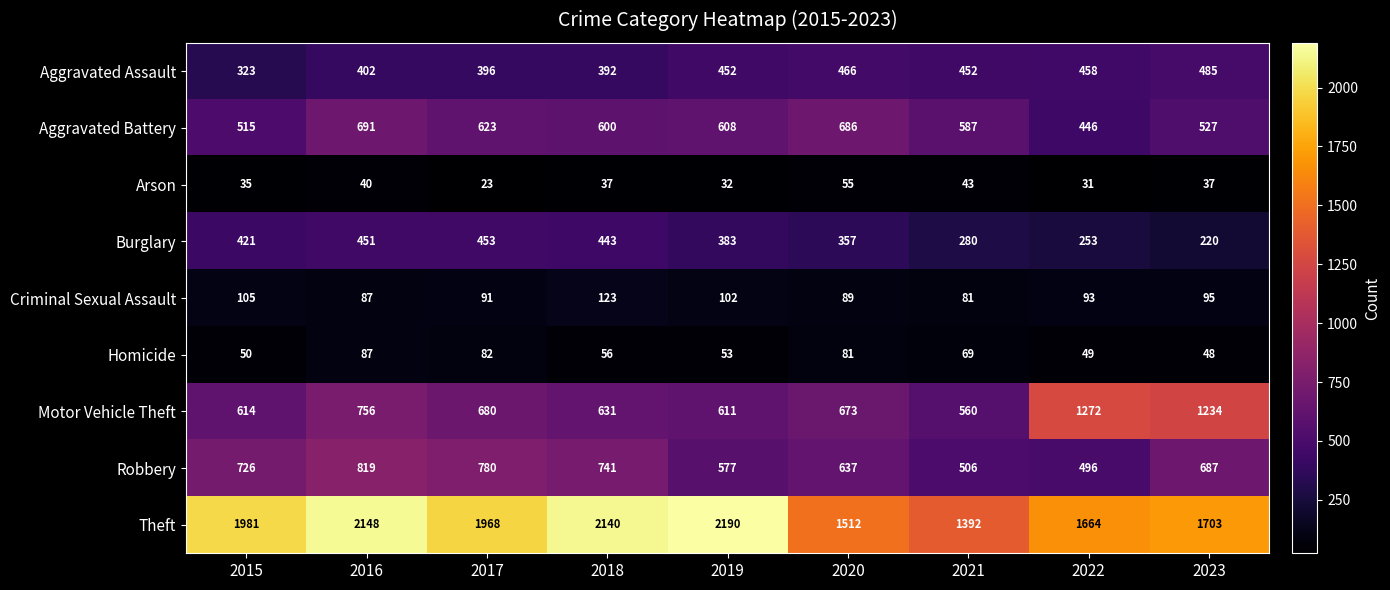

What is the difference between the maximum and minimum values in the Burglary series?

233